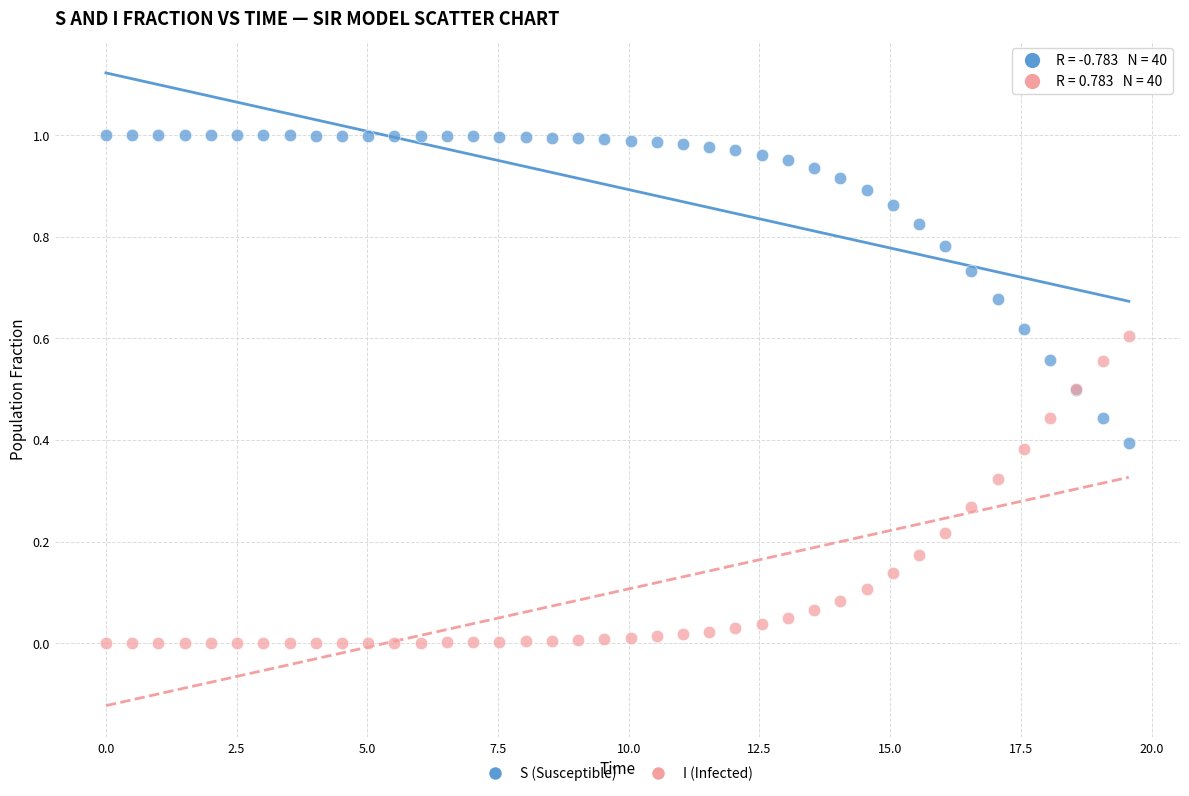

What is the X range (max minus min) for the scatter plot?

19.6